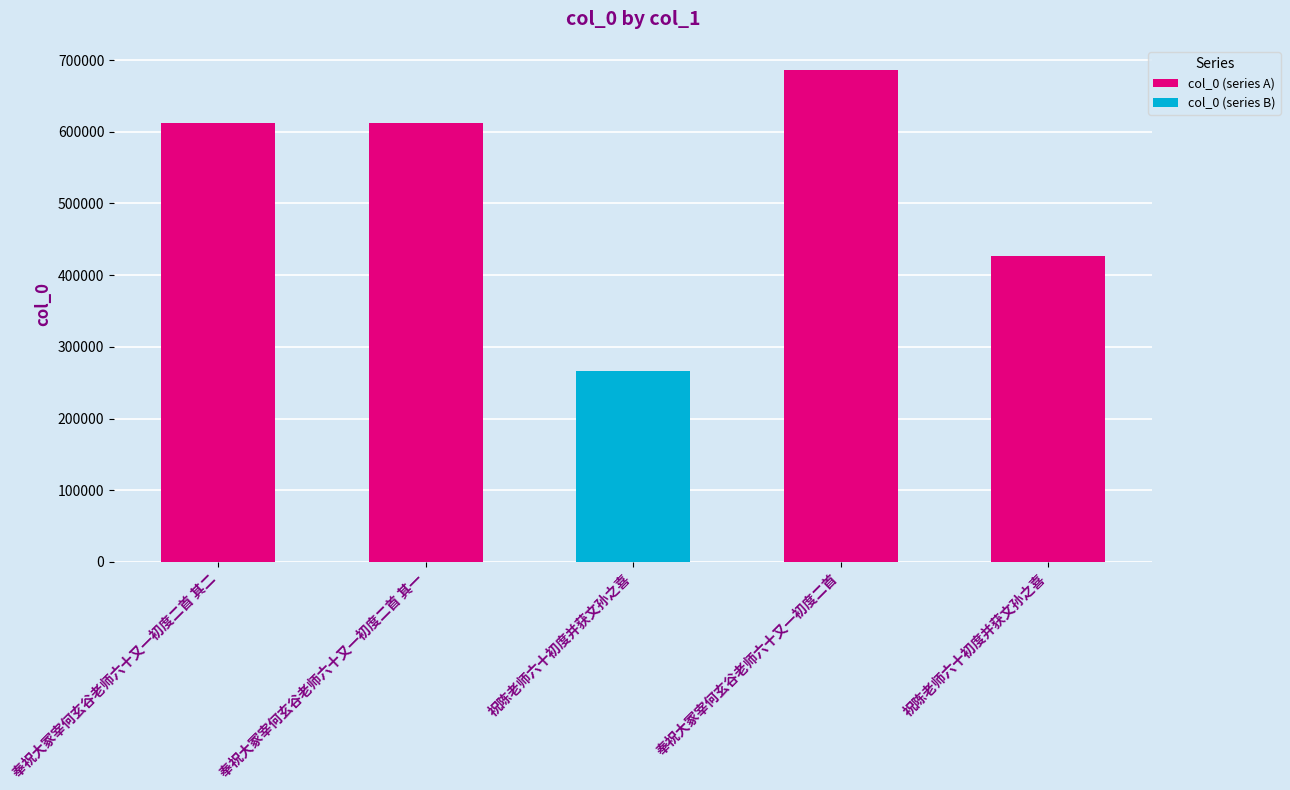

The value at 祝陈老师六十初度并获文孙之喜 is 426243. True or false?

True